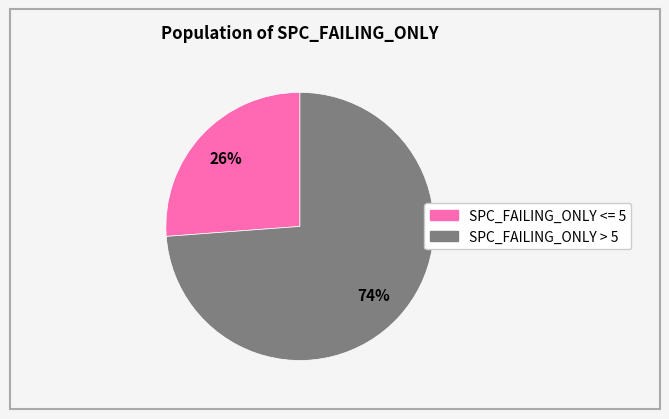

Is there a majority slice in this chart?

Yes